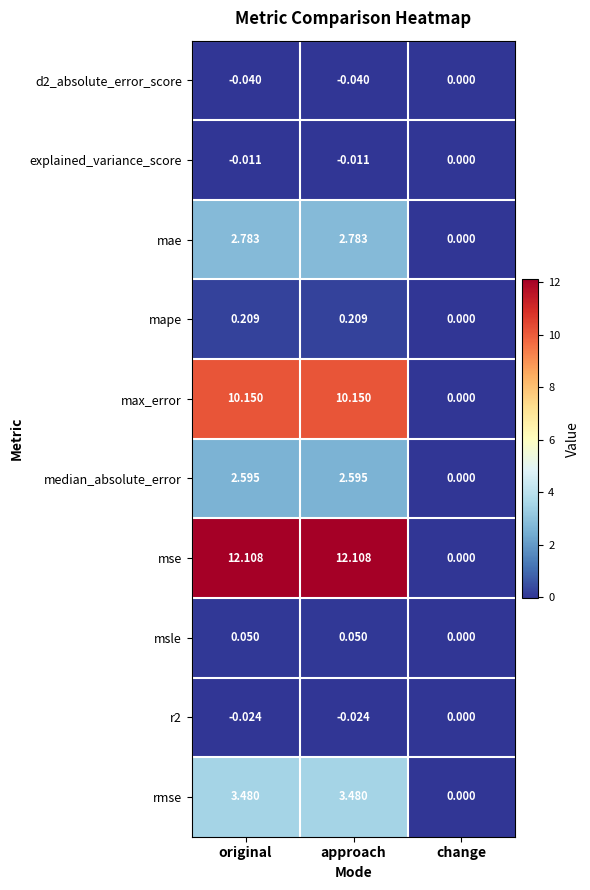

Is the value of explained_variance_score at approach greater than the value of median_absolute_error at original?

No